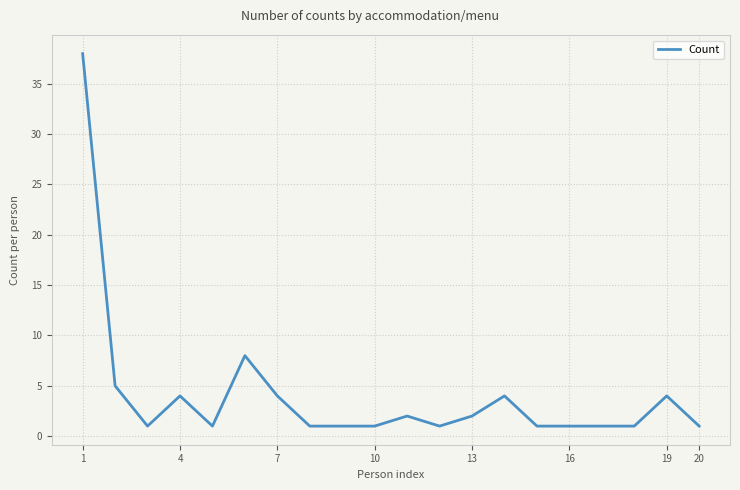

What is the difference between the maximum and minimum values?

37